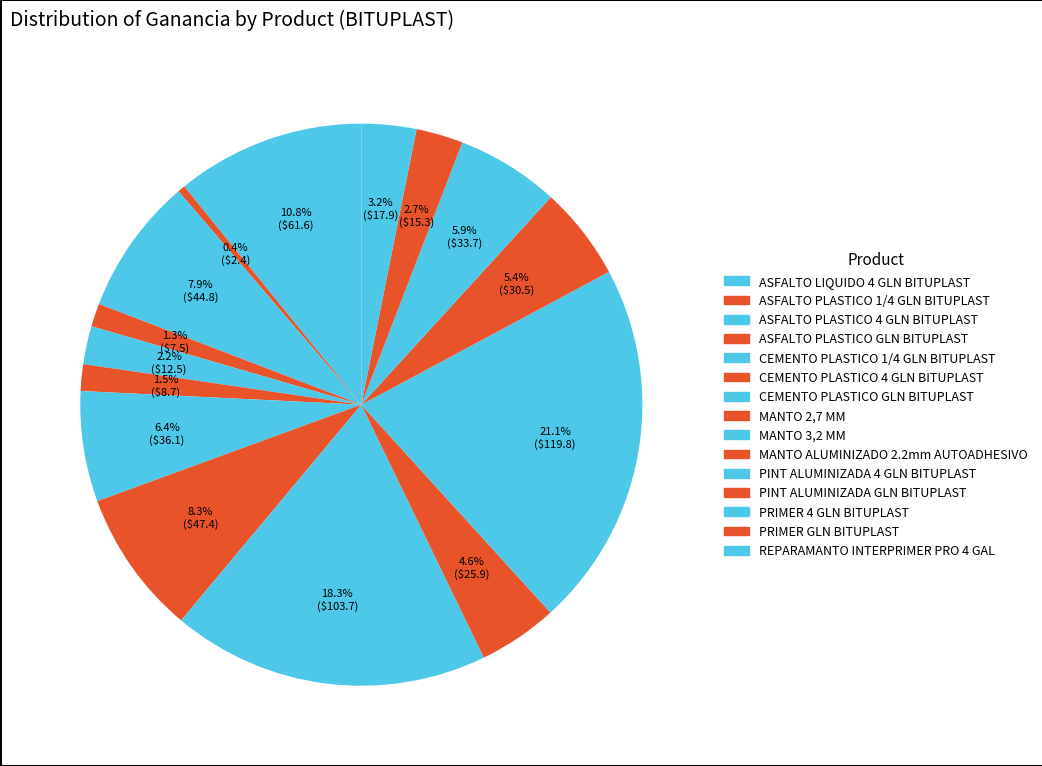

The ASFALTO PLASTICO 1/4 GLN BITUPLAST slice represents 0% of the pie. True or false?

True